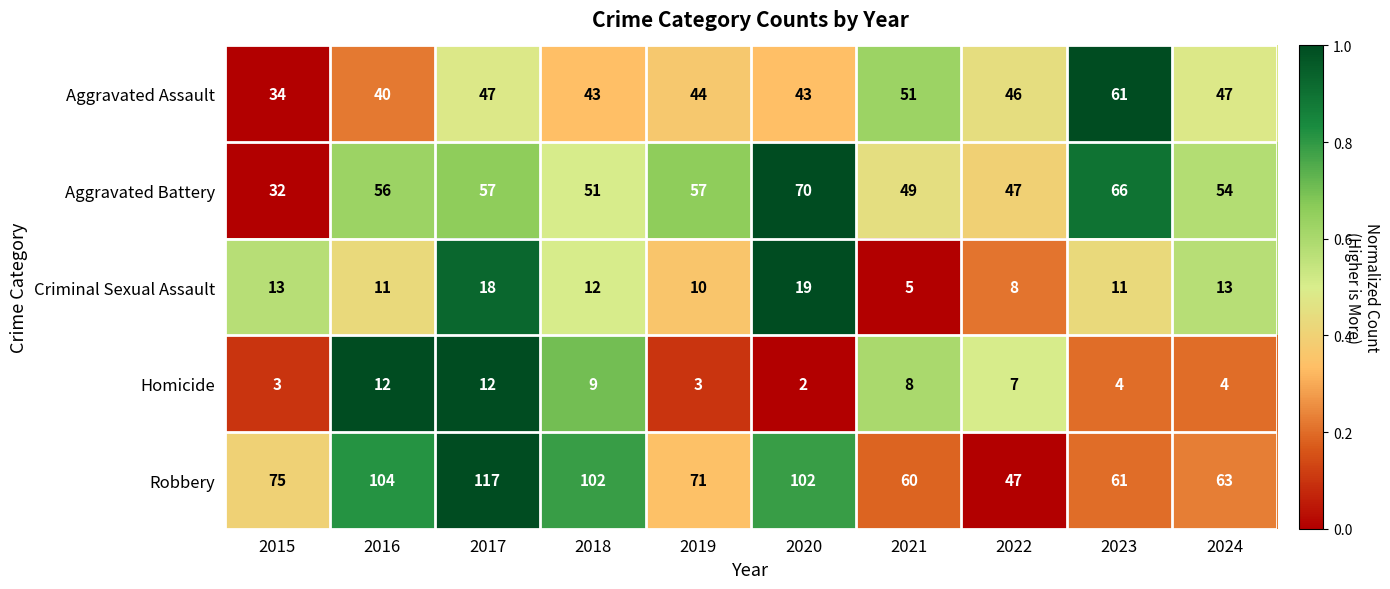

What is the total value across all series at 2019?

185